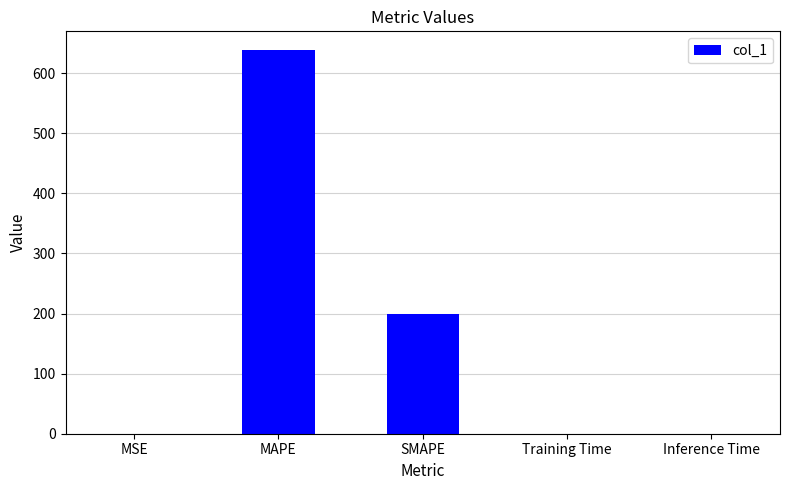

What is the sum of all values?

837.8